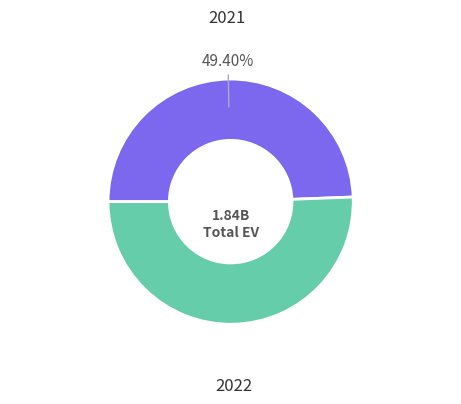

Is there any slice that represents more than half of the pie?

Yes